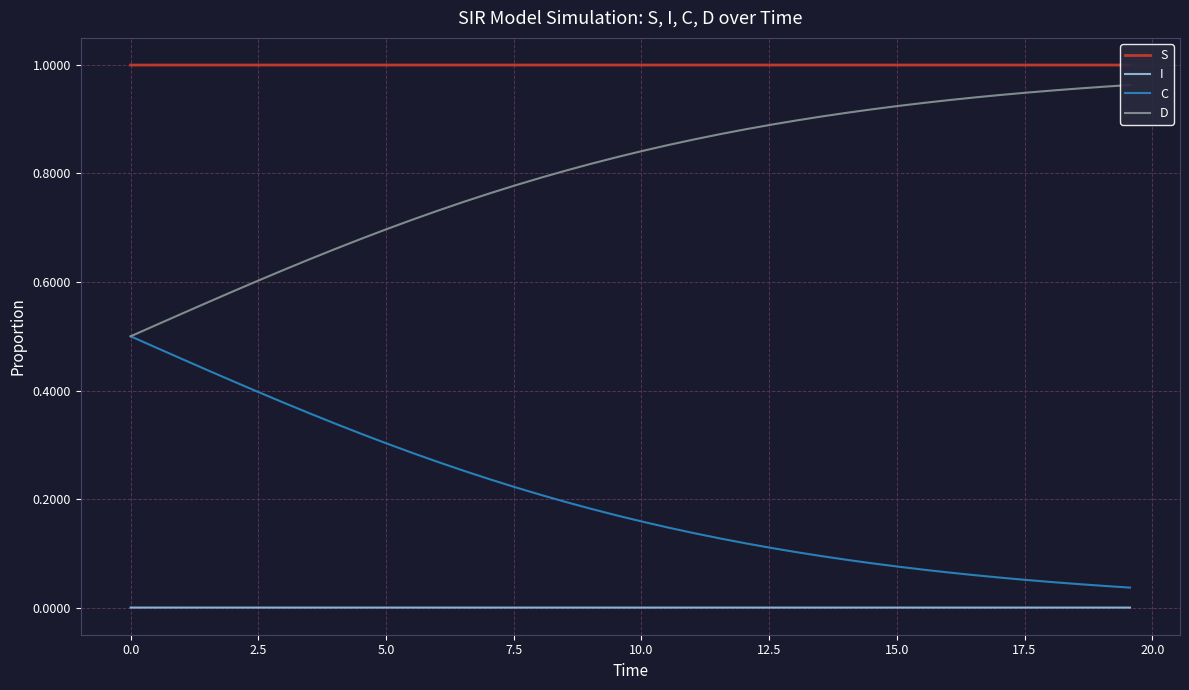

True or false: C and S intersect in this chart.

False